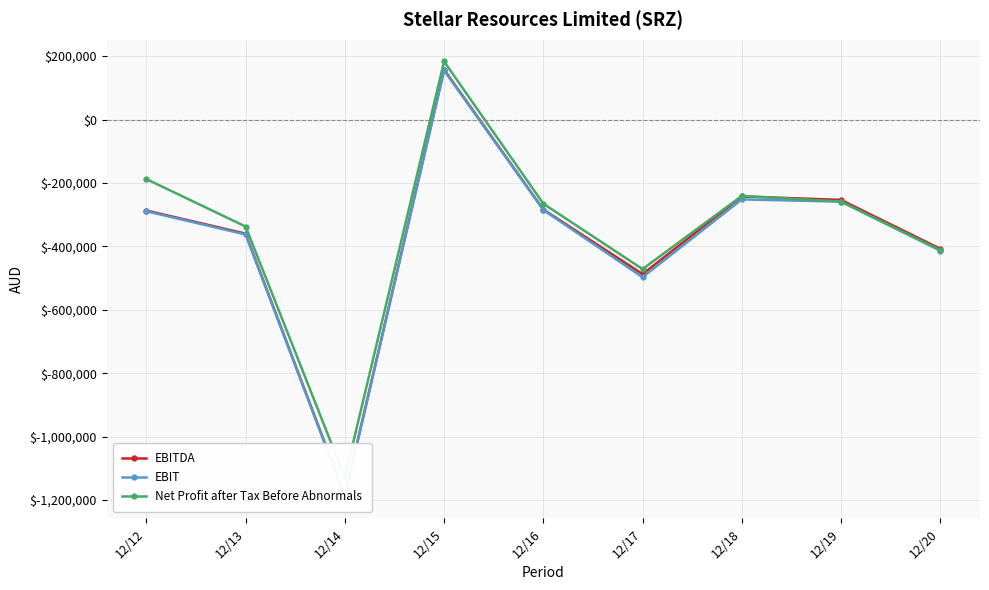

In EBIT, how many points are higher than both neighbors (excluding endpoints)?

2